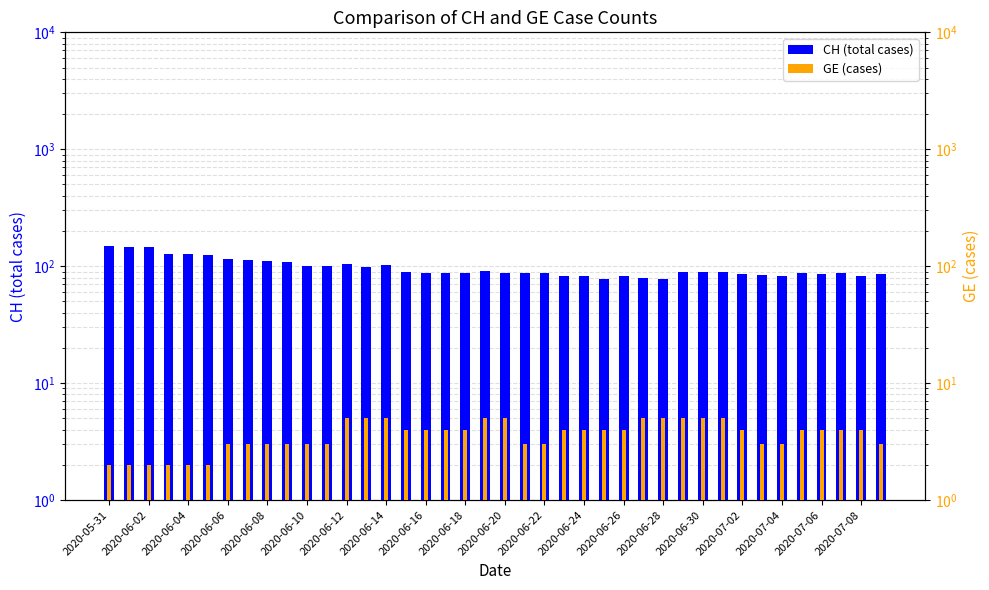

Count the GE values in the range 3 to 5.

34